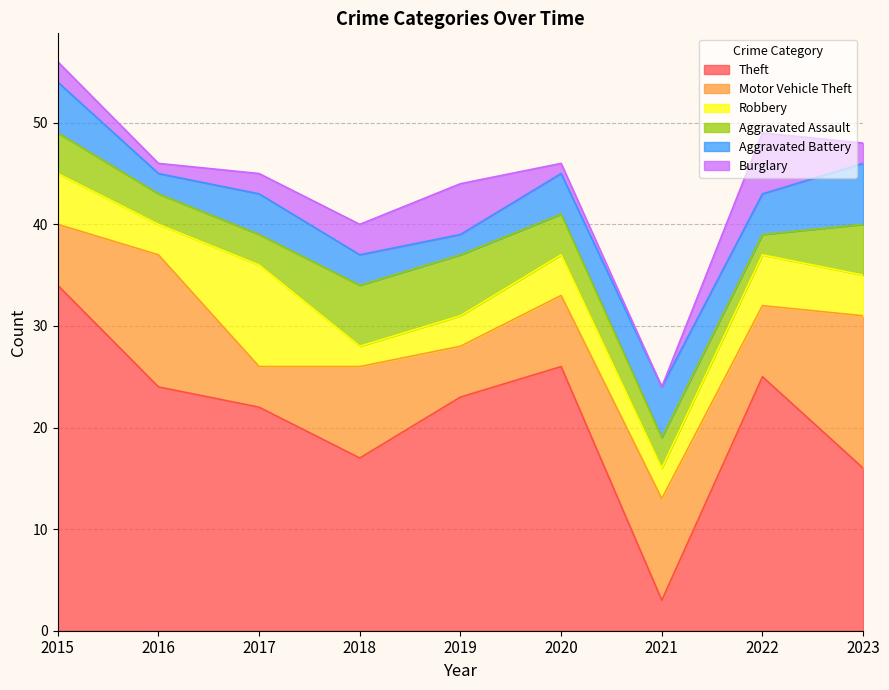

Is it true that Theft equals 24 at 2016?

True